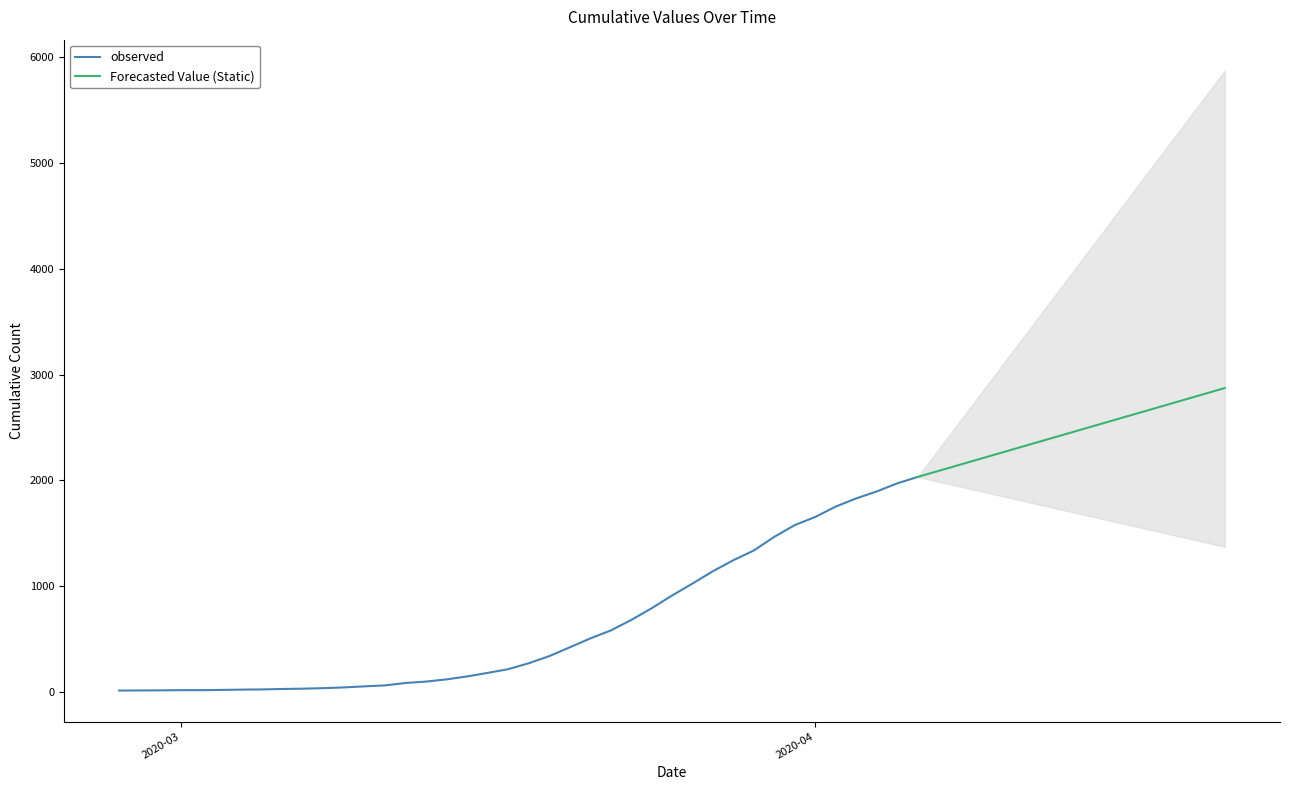

Is it true that the value at 2020-03-07 is 45?

False